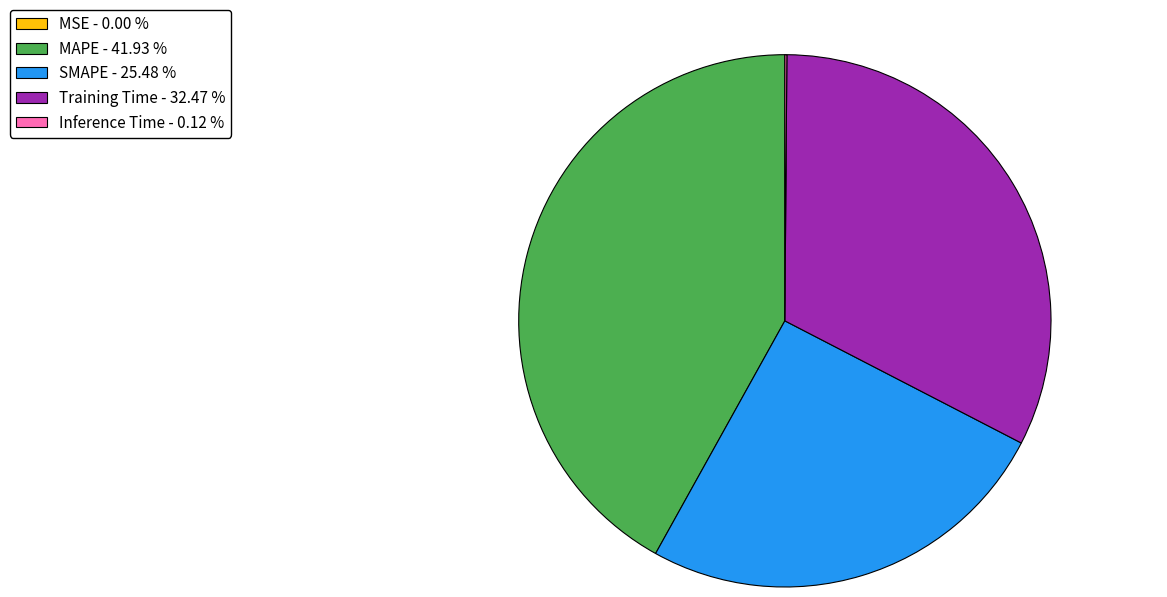

Is there any slice that represents more than half of the pie?

No